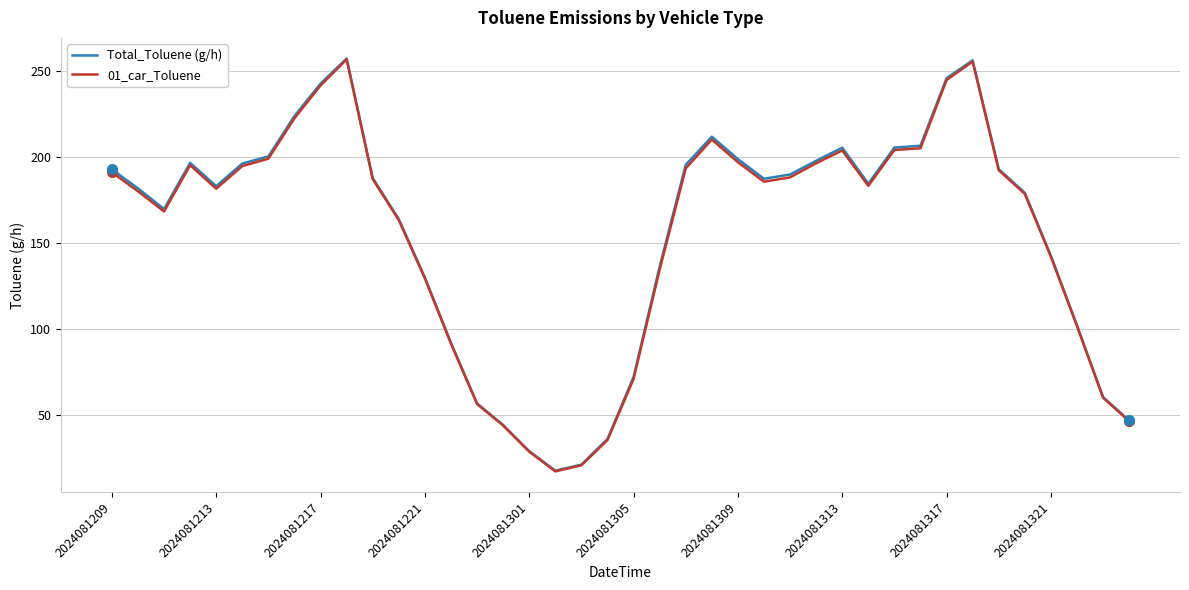

What is the smallest value displayed?

17.0